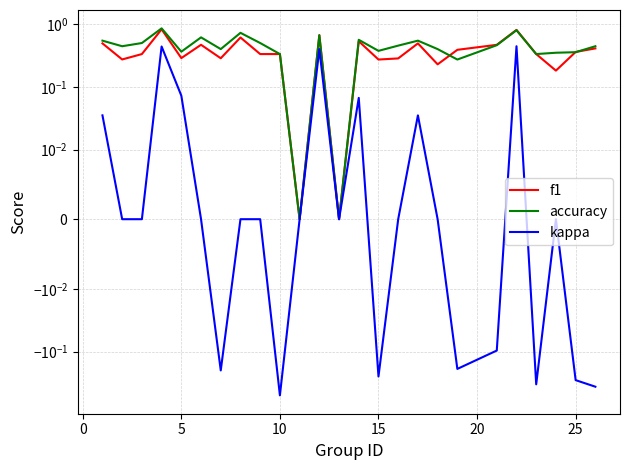

How many values in the kappa series are below 0?

8